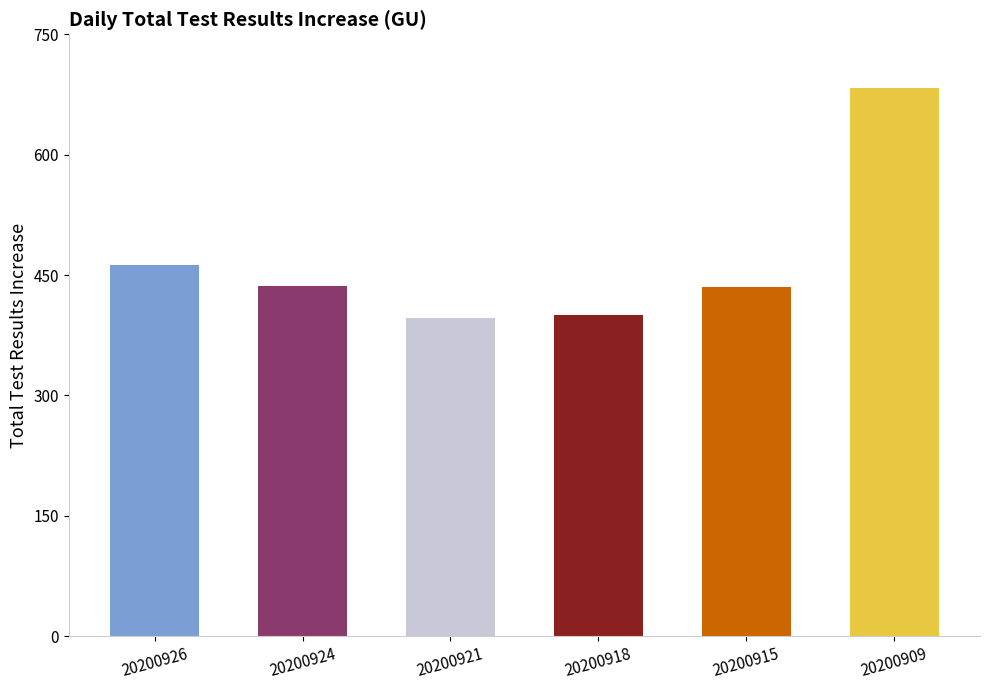

What is the change in value from 20200921 to 20200909?

+287